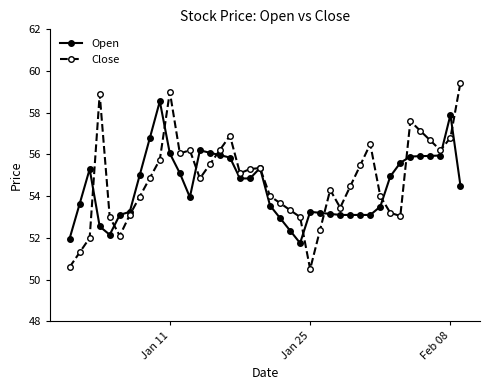

What is the lowest value of the Open series?

51.8